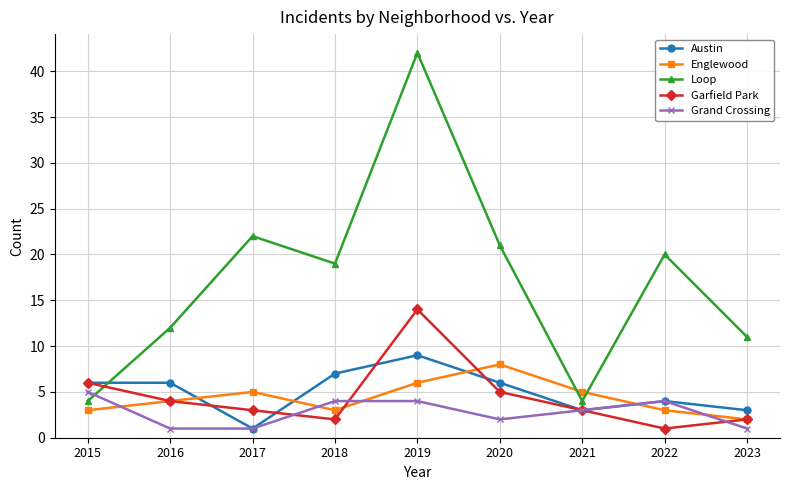

What is the spread (max minus min) of values at 2022?

19